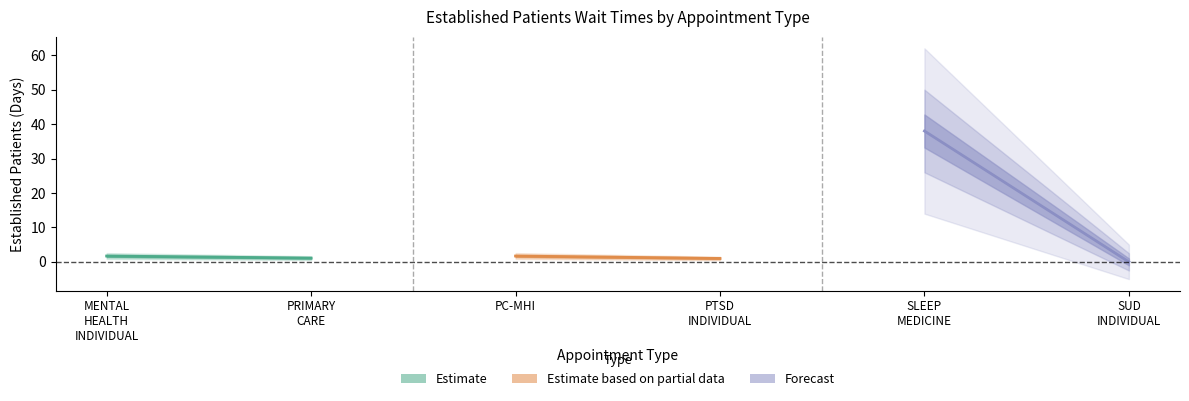

Rank the categories by value from highest to lowest.

SLEEP MEDICINE, MENTAL HEALTH INDIVIDUAL, PRIMARY CARE - MENTAL HEALTH INTEGRATED, PRIMARY CARE, PTSD SPECIFIC INDIVIDUAL PROGRAMS, SUBSTANCE USE DISORDER INDIVIDUAL